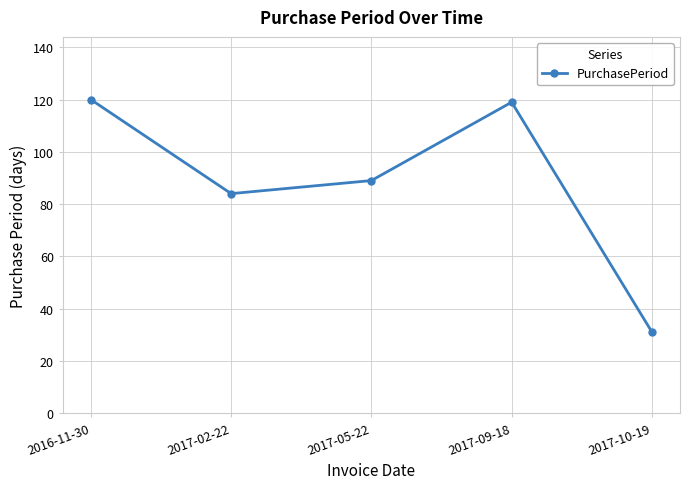

Reading left to right, transcribe all the data shown in this chart.

2016-11-30=120	2017-02-22=84	2017-05-22=89	2017-09-18=119	2017-10-19=31